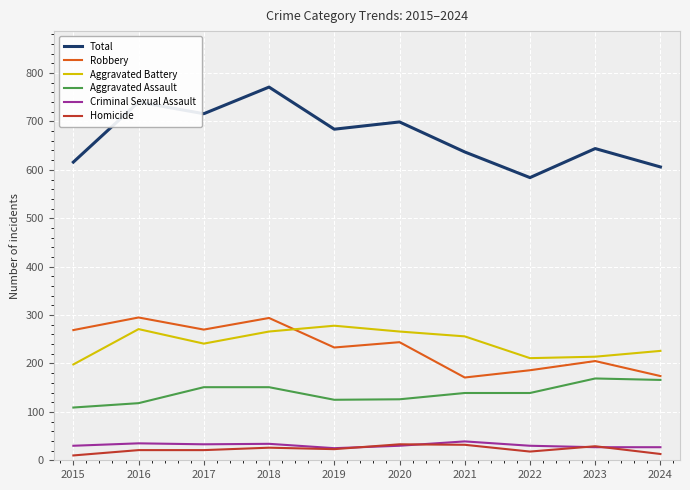

Which series has the widest spread of values?

Total